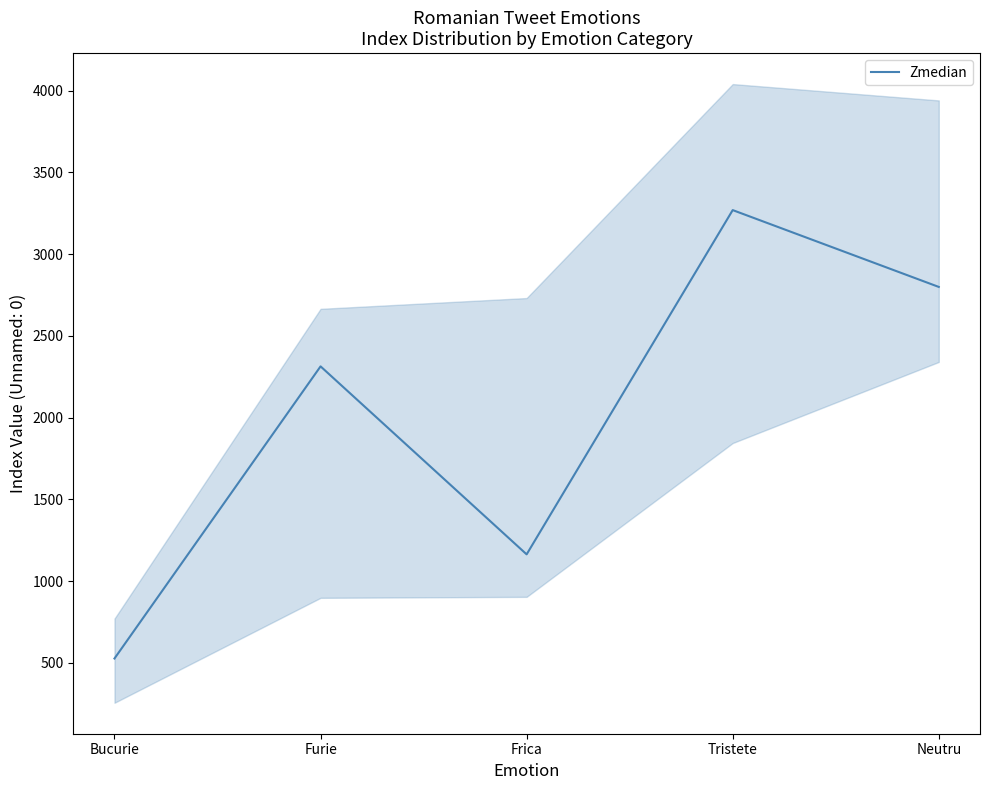

Is it true that the value at Furie is 2313?

True